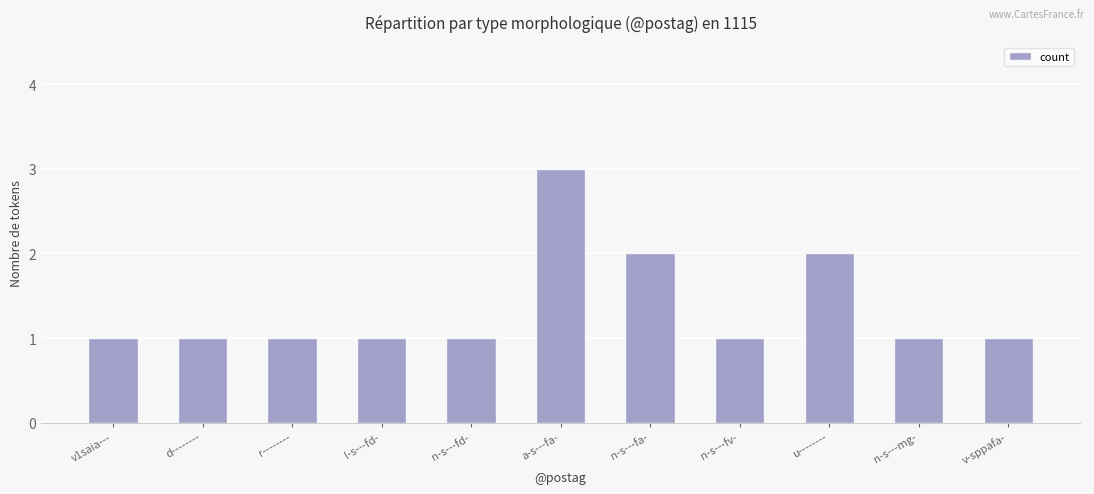

What is the difference between the maximum and minimum values?

2